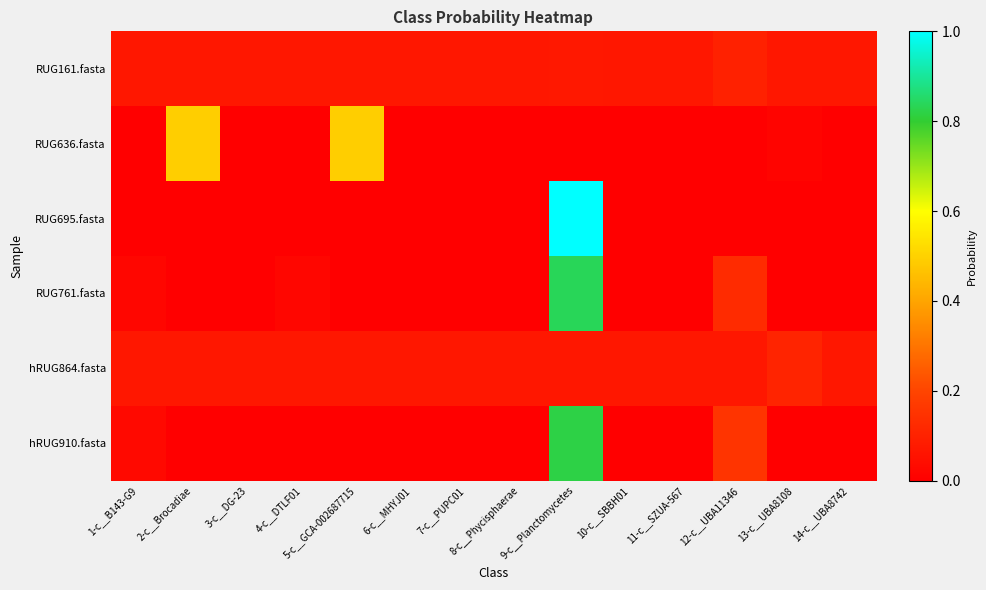

Reading left to right, transcribe all the data shown in this chart.

RUG161.fasta: 1-c__B143-G9=0.1	2-c__Brocadiae=0.1	3-c__DG-23=0.1	4-c__DTLF01=0.1	5-c__GCA-002687715=0.1	6-c__MHYJ01=0.1	7-c__PUPC01=0.1	8-c__Phycisphaerae=0.1	9-c__Planctomycetes=0.1	10-c__SBBH01=0.1	11-c__SZUA-567=0.1	12-c__UBA11346=0.1	13-c__UBA8108=0.1	14-c__UBA8742=0.1
RUG636.fasta: 1-c__B143-G9=0.0	2-c__Brocadiae=0.5	3-c__DG-23=0.0	4-c__DTLF01=0.0	5-c__GCA-002687715=0.5	6-c__MHYJ01=0.0	7-c__PUPC01=0.0	8-c__Phycisphaerae=0.0	9-c__Planctomycetes=0.0	10-c__SBBH01=0.0	11-c__SZUA-567=0.0	12-c__UBA11346=0.0	13-c__UBA8108=0.0	14-c__UBA8742=0.0
RUG695.fasta: 1-c__B143-G9=0.0	2-c__Brocadiae=0.0	3-c__DG-23=0.0	4-c__DTLF01=0.0	5-c__GCA-002687715=0.0	6-c__MHYJ01=0.0	7-c__PUPC01=0.0	8-c__Phycisphaerae=0.0	9-c__Planctomycetes=1.0	10-c__SBBH01=0.0	11-c__SZUA-567=0.0	12-c__UBA11346=0.0	13-c__UBA8108=0.0	14-c__UBA8742=0.0
RUG761.fasta: 1-c__B143-G9=0.0	2-c__Brocadiae=0.0	3-c__DG-23=0.0	4-c__DTLF01=0.0	5-c__GCA-002687715=0.0	6-c__MHYJ01=0.0	7-c__PUPC01=0.0	8-c__Phycisphaerae=0.0	9-c__Planctomycetes=0.8	10-c__SBBH01=0.0	11-c__SZUA-567=0.0	12-c__UBA11346=0.1	13-c__UBA8108=0.0	14-c__UBA8742=0.0
hRUG864.fasta: 1-c__B143-G9=0.1	2-c__Brocadiae=0.1	3-c__DG-23=0.1	4-c__DTLF01=0.1	5-c__GCA-002687715=0.1	6-c__MHYJ01=0.1	7-c__PUPC01=0.1	8-c__Phycisphaerae=0.1	9-c__Planctomycetes=0.1	10-c__SBBH01=0.1	11-c__SZUA-567=0.1	12-c__UBA11346=0.1	13-c__UBA8108=0.1	14-c__UBA8742=0.1
hRUG910.fasta: 1-c__B143-G9=0.0	2-c__Brocadiae=0.0	3-c__DG-23=0.0	4-c__DTLF01=0.0	5-c__GCA-002687715=0.0	6-c__MHYJ01=0.0	7-c__PUPC01=0.0	8-c__Phycisphaerae=0.0	9-c__Planctomycetes=0.8	10-c__SBBH01=0.0	11-c__SZUA-567=0.0	12-c__UBA11346=0.2	13-c__UBA8108=0.0	14-c__UBA8742=0.0